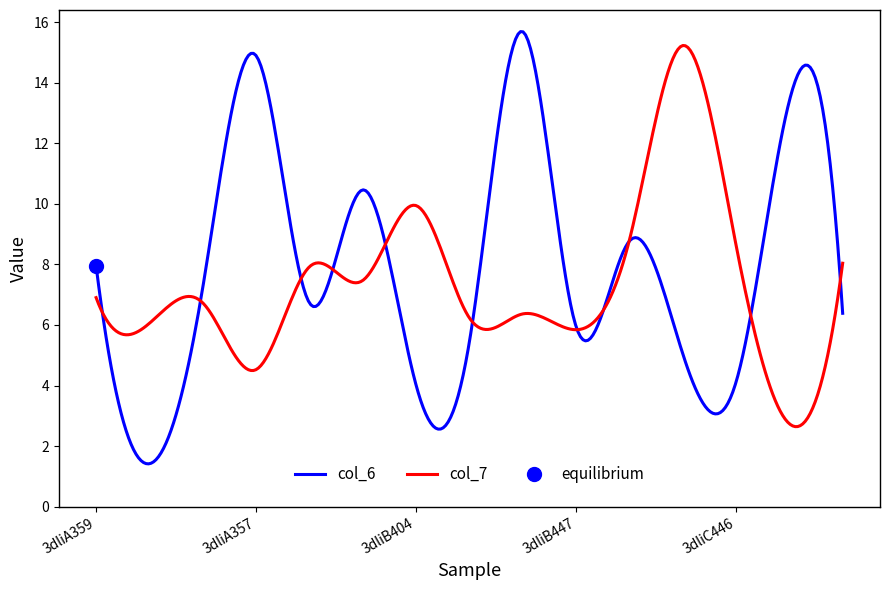

Does the chart have visible grid lines?

No